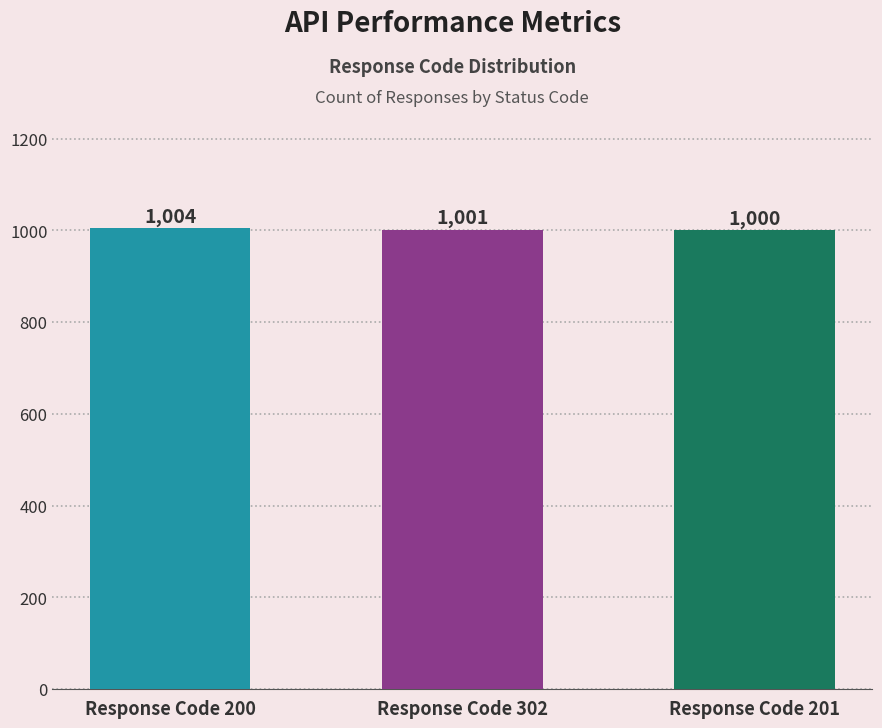

How many categories are shown in the chart?

3